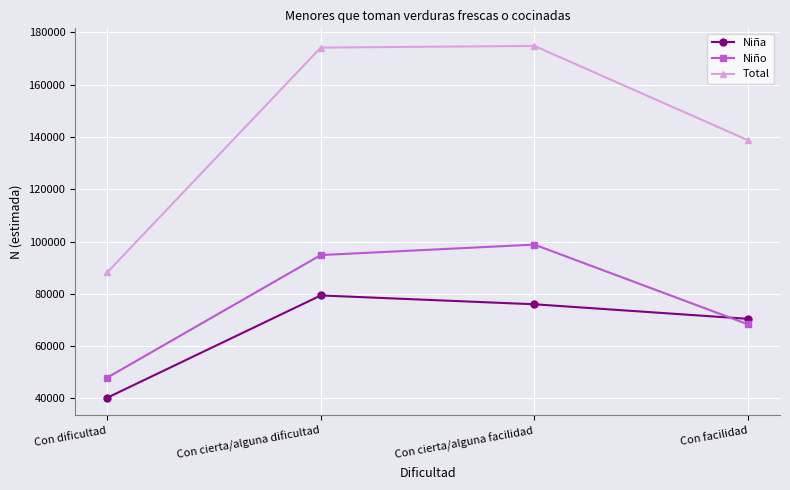

What is the label of the 4th point from the right?

Con dificultad